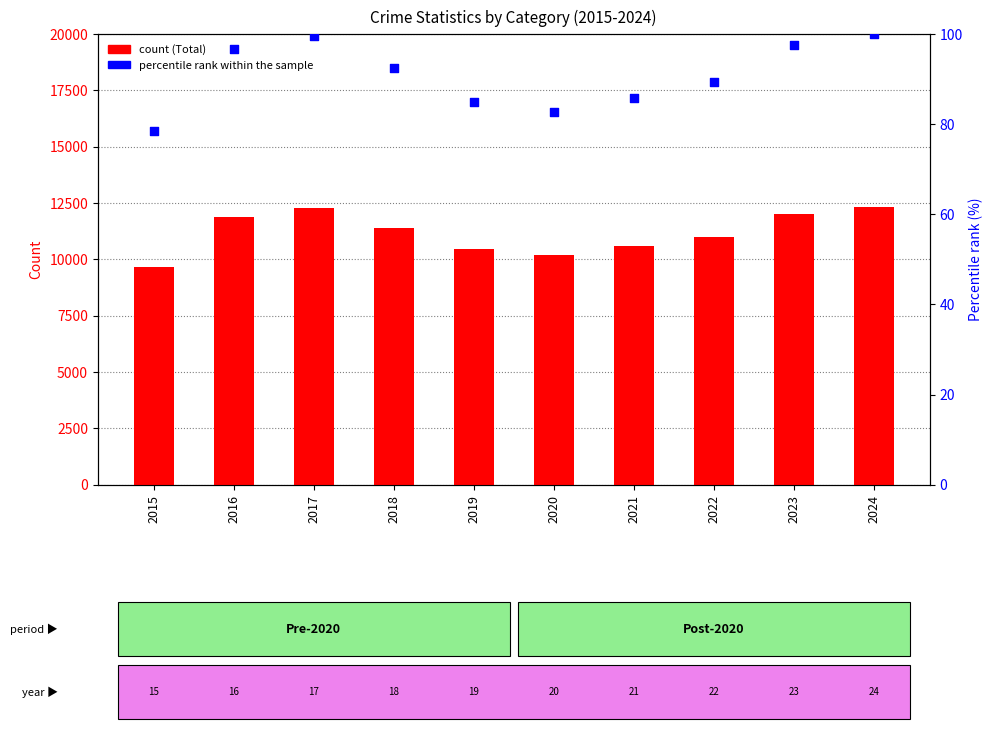

Which series has the largest Y range (max minus min)?

Total